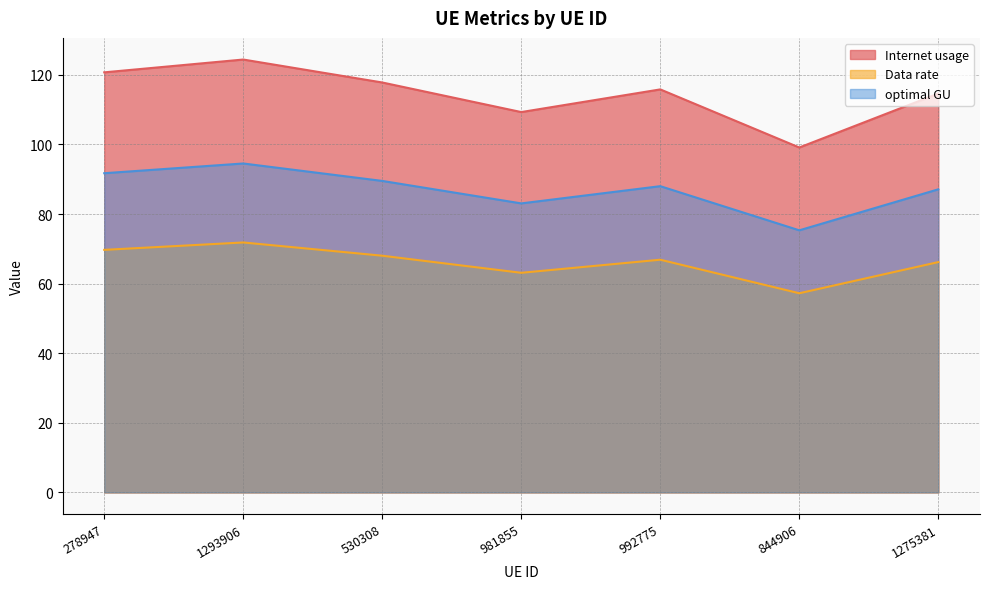

How many interior local peaks does the optimal GU series have?

2